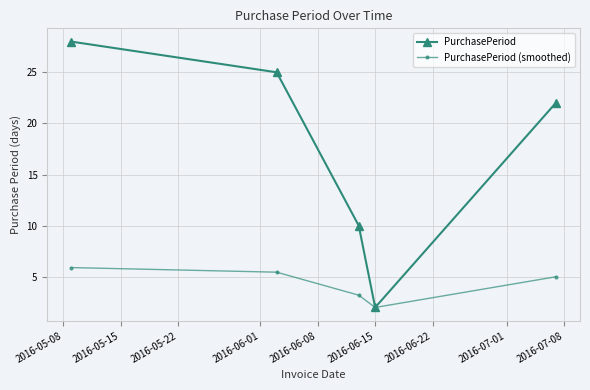

What is the maximum value for PurchasePeriod?

28.0